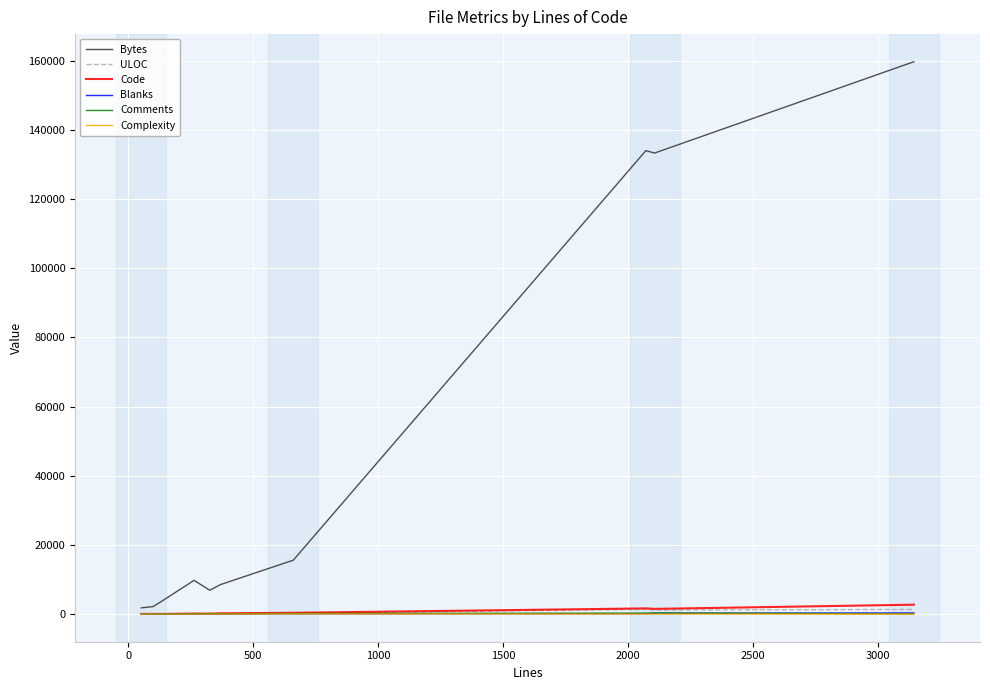

How many interior local valleys does the Blanks series have?

2